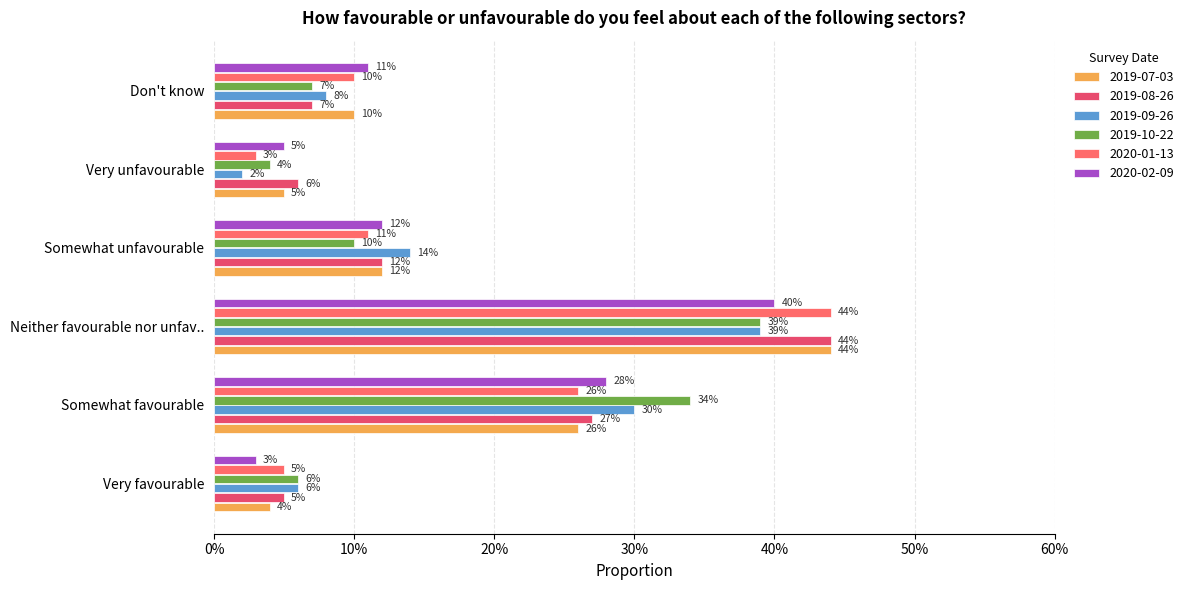

What are all the series names shown in the legend?

2019-07-03, 2019-08-26, 2019-09-26, 2019-10-22, 2020-01-13, 2020-02-09